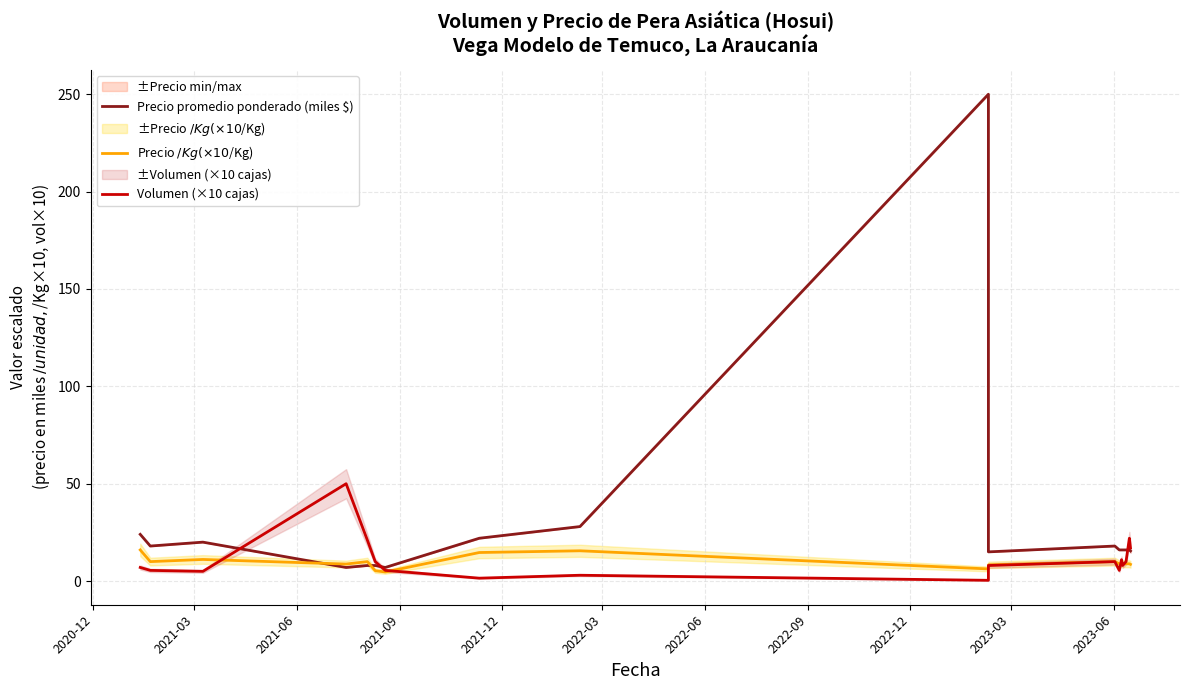

True or false: Precio promedio ponderado (miles $) has a value of 10.3 at 15.

False